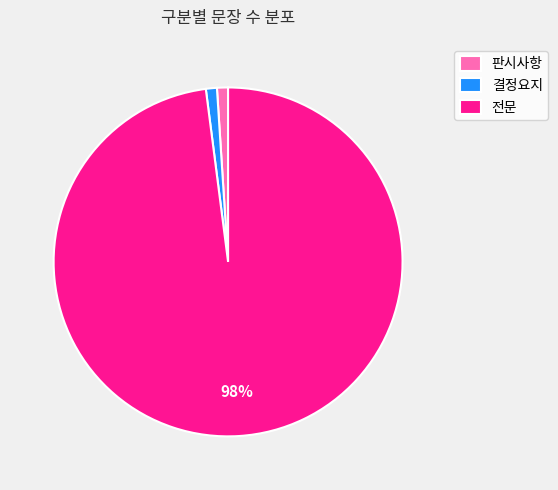

To the nearest percent, what portion does 판시사항 represent?

1%